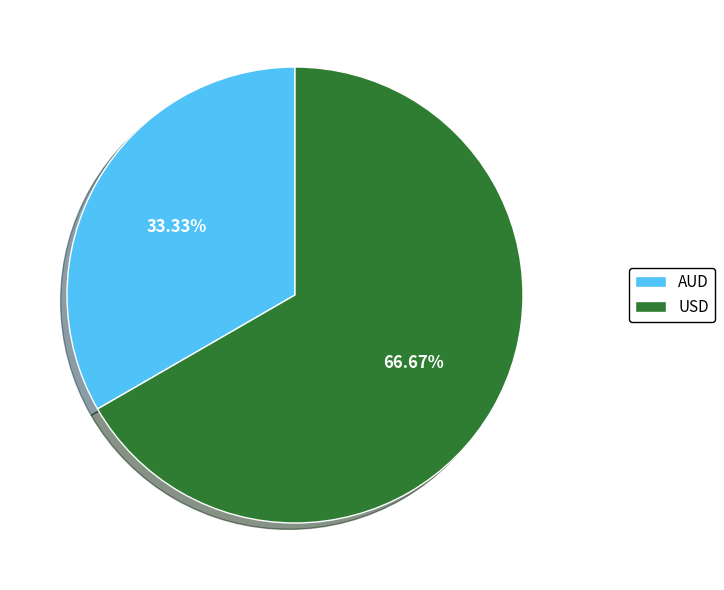

Does AUD represent more than half of the total?

No